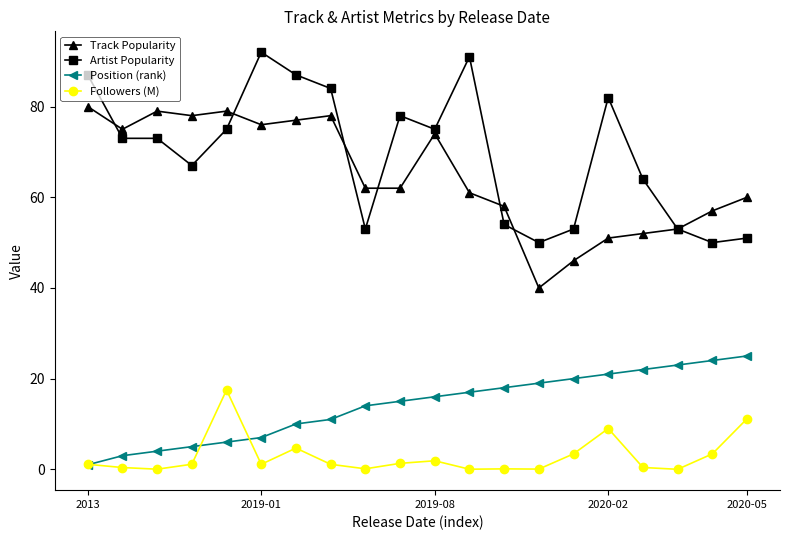

True or false: Track Popularity has more than 2 points higher than both neighbors.

True